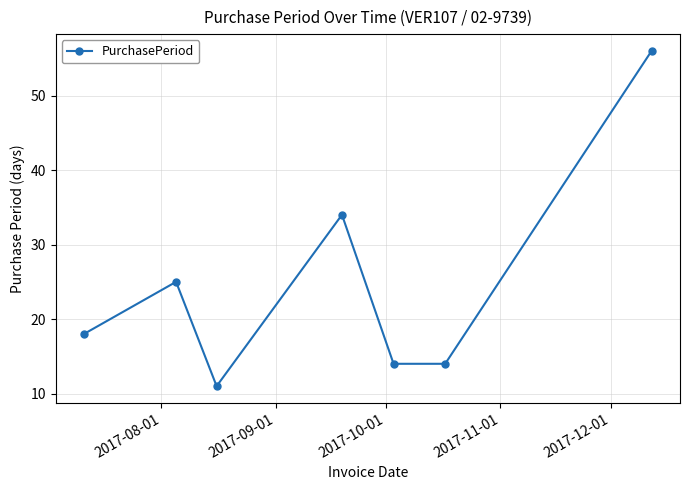

Reading right to left, extract all data points from this chart.

56	14	14	34	11	25	18